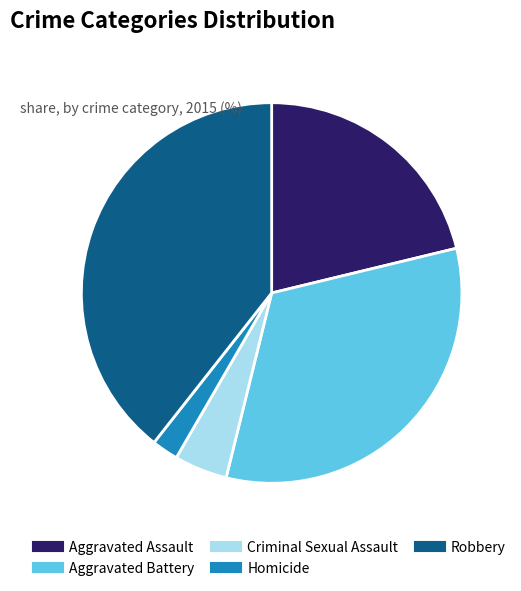

Does Robbery account for over 50% of the chart?

No